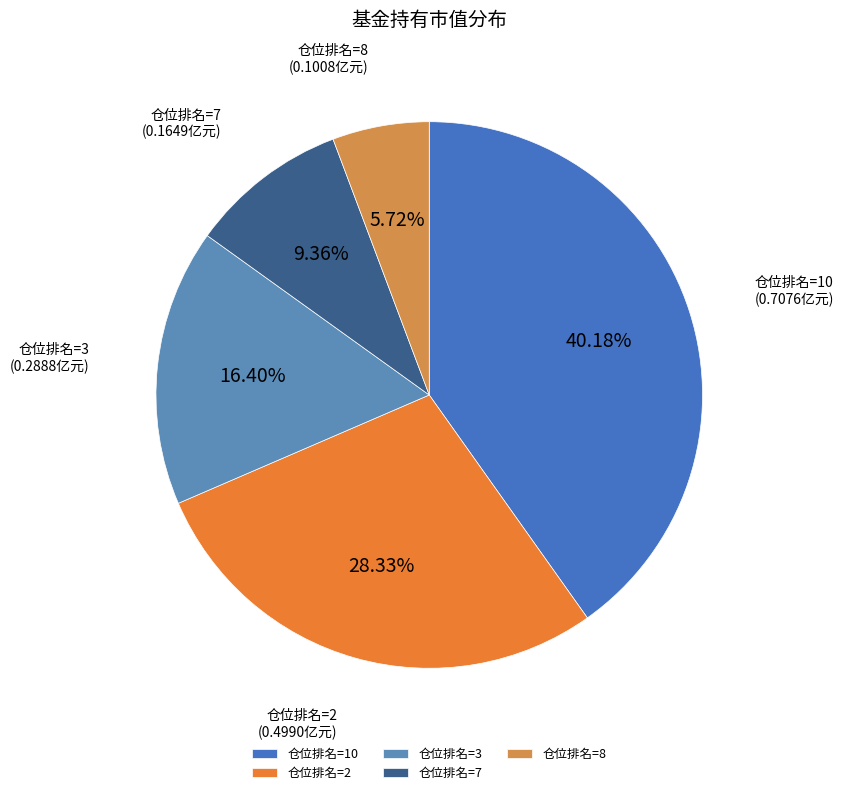

Does 仓位排名=7 represent more than half of the total?

No